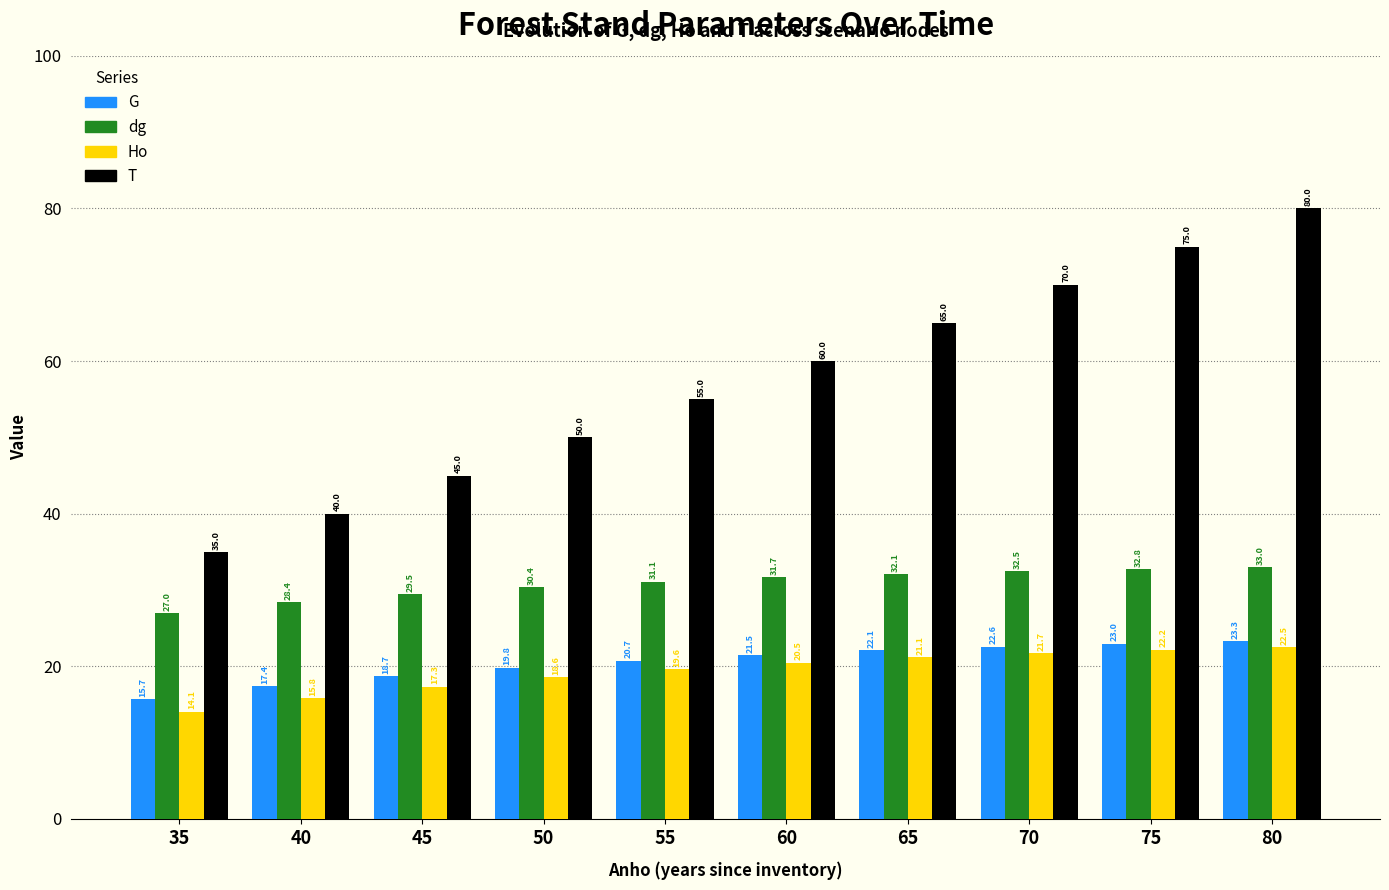

Rank the categories by G value from highest to lowest.

80, 75, 70, 65, 60, 55, 50, 45, 40, 35